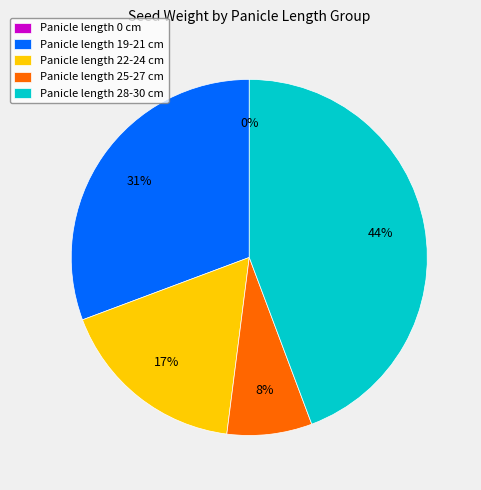

What portion of the pie excludes 20?

93.4%